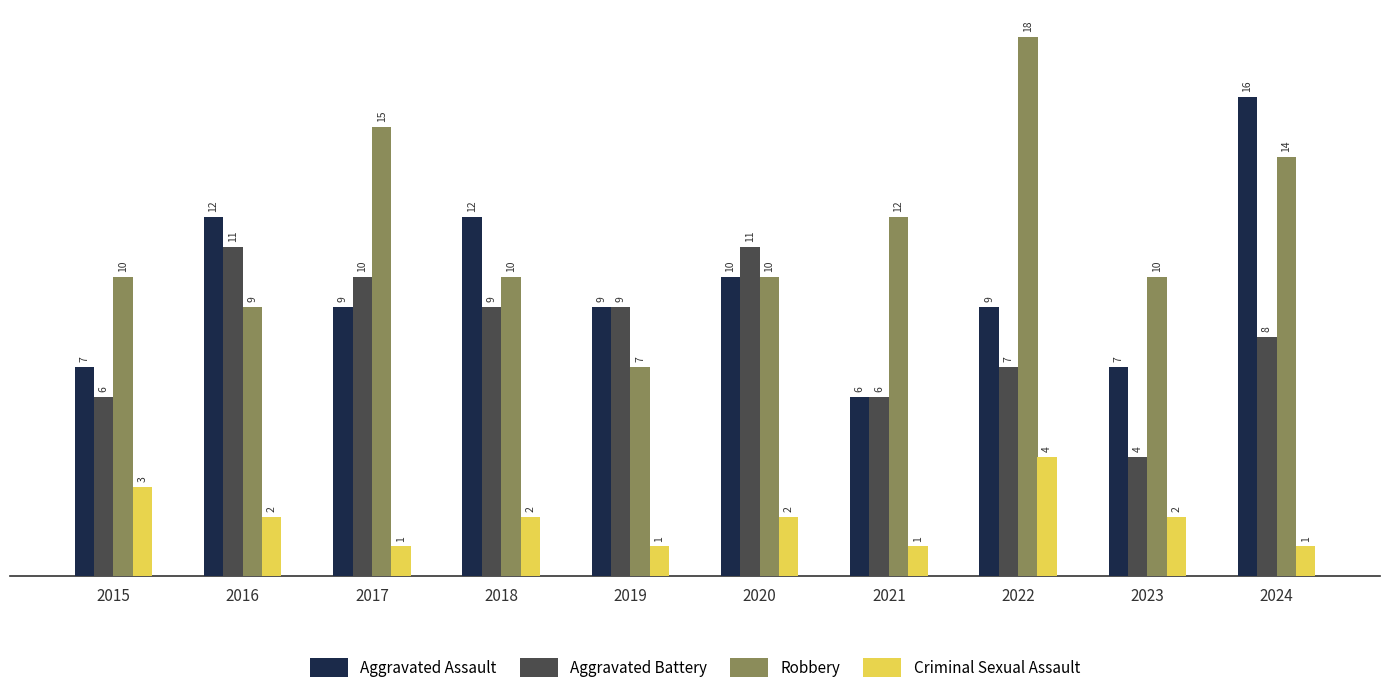

What is the difference between the second highest and second lowest values in the Aggravated Assault series?

5